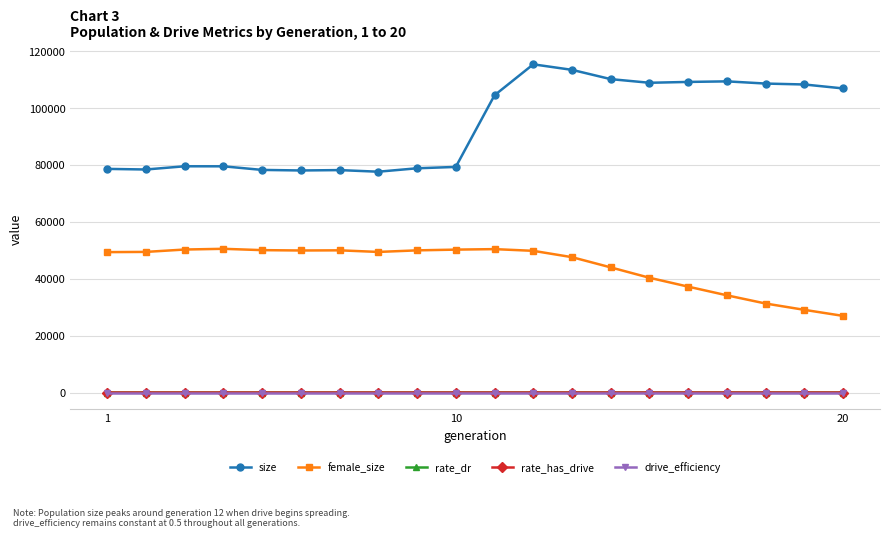

Which series has the largest total across all categories?

size